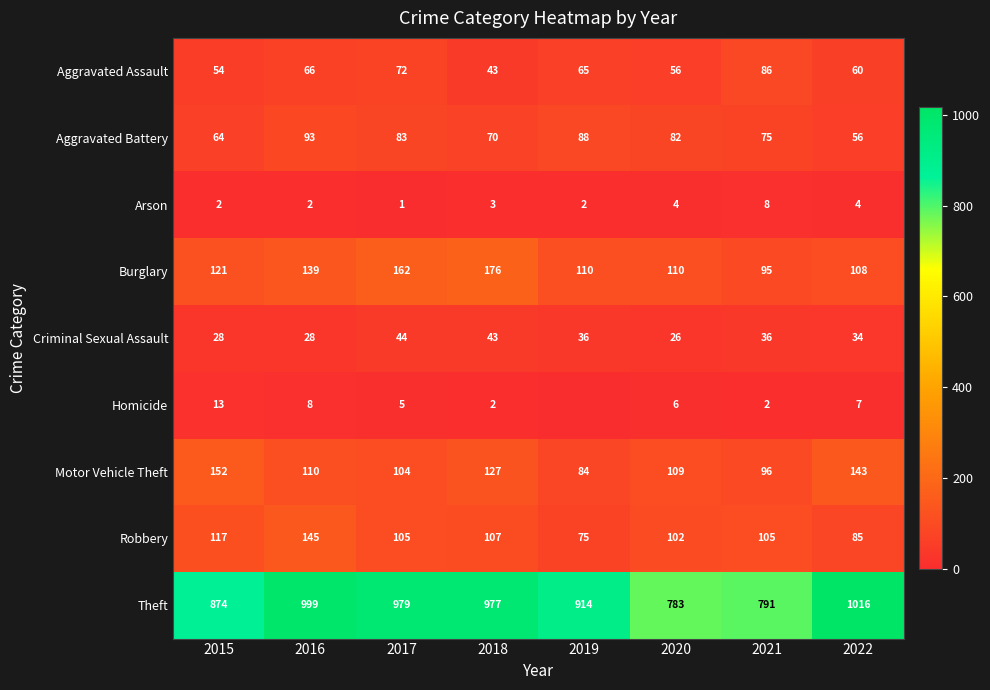

The Aggravated Battery series shows 93 at 2016. True or false?

True